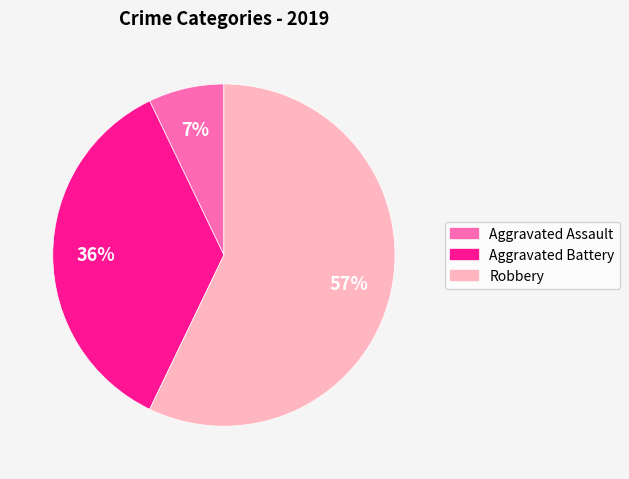

To the nearest percent, what is the average slice percentage?

33%